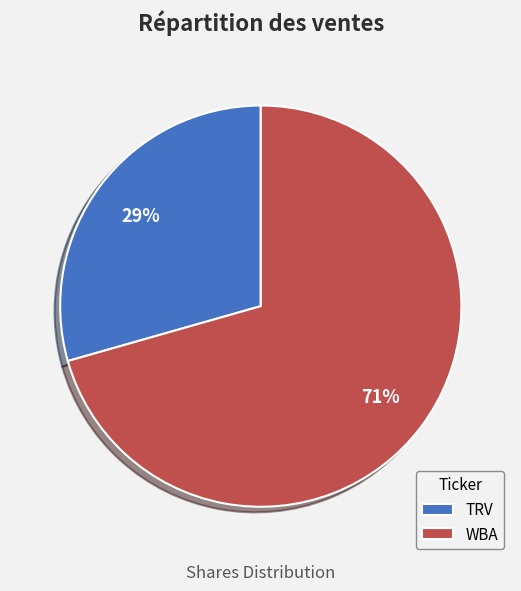

What is the largest slice in the pie chart?

WBA